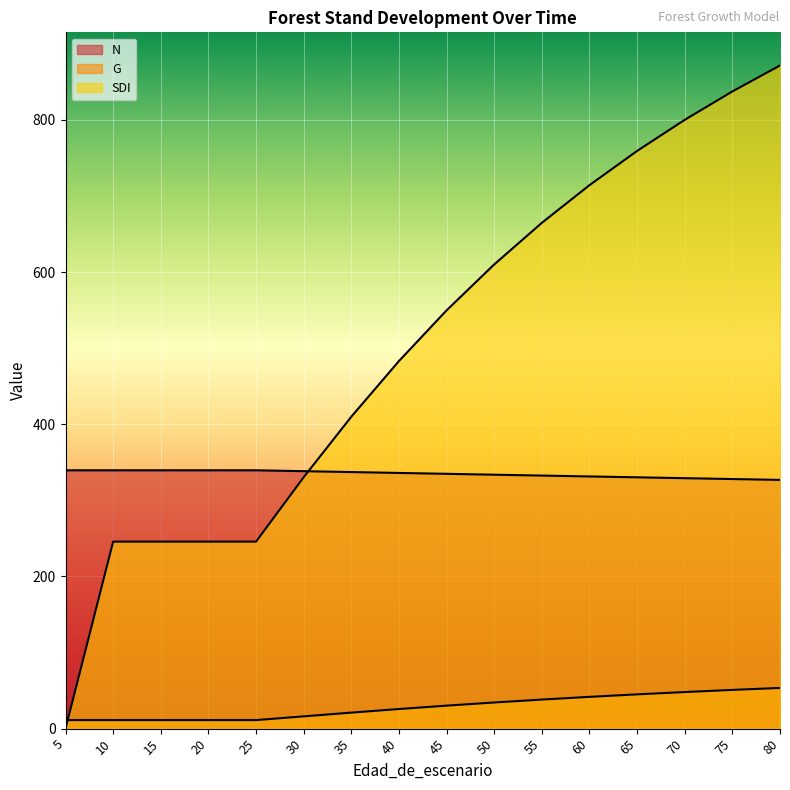

Is it true that G equals 19.0 at 25?

False